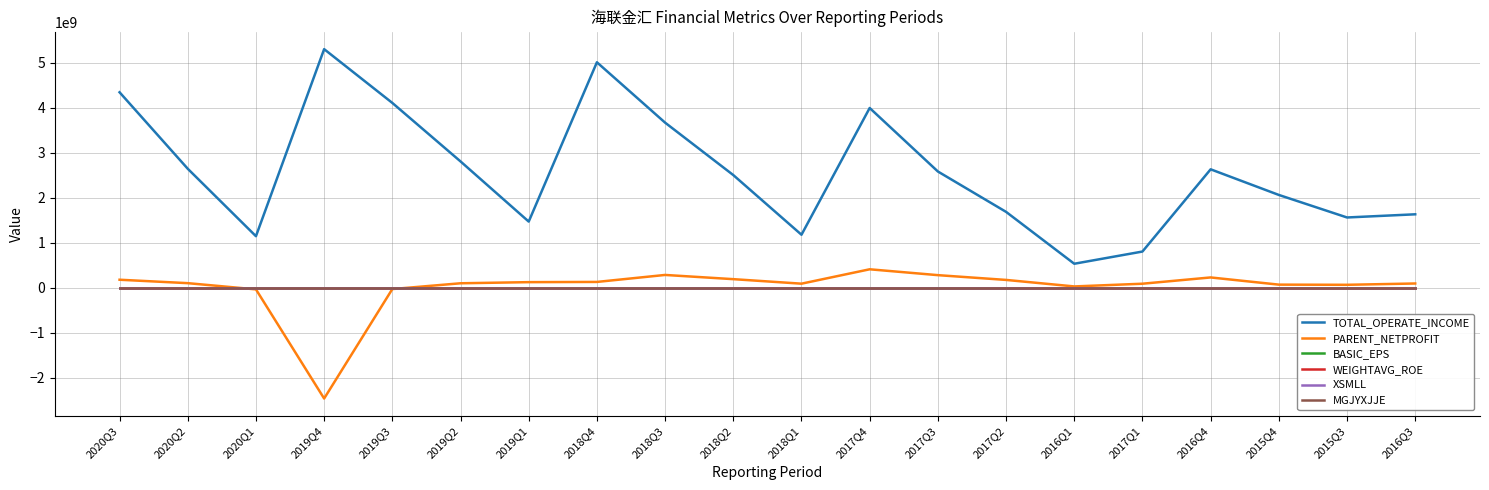

What is the difference between the second highest and minimum values in the BASIC_EPS series?

2.3